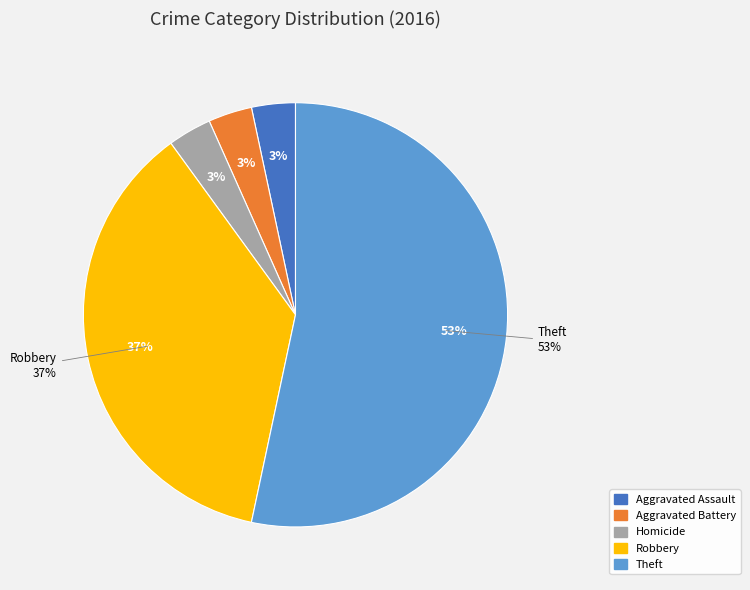

To the nearest percent, what percentage of the pie is Robbery?

37%